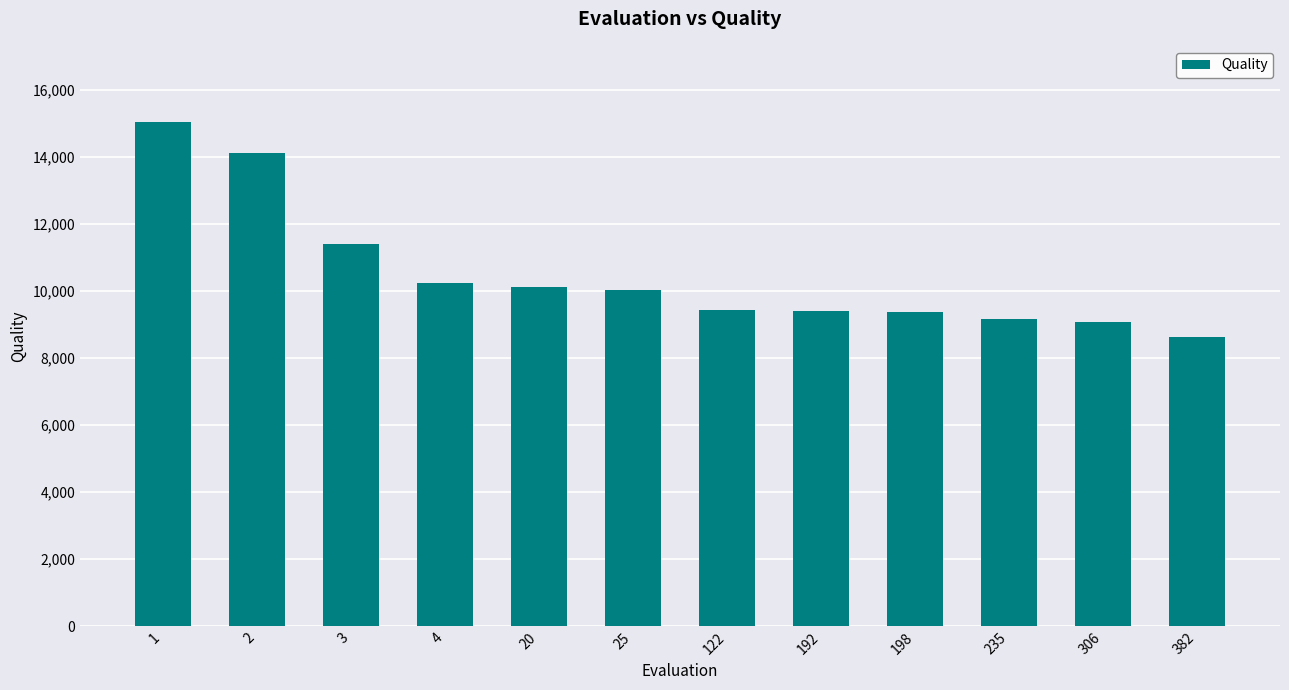

How many data points are less than 10020?

6